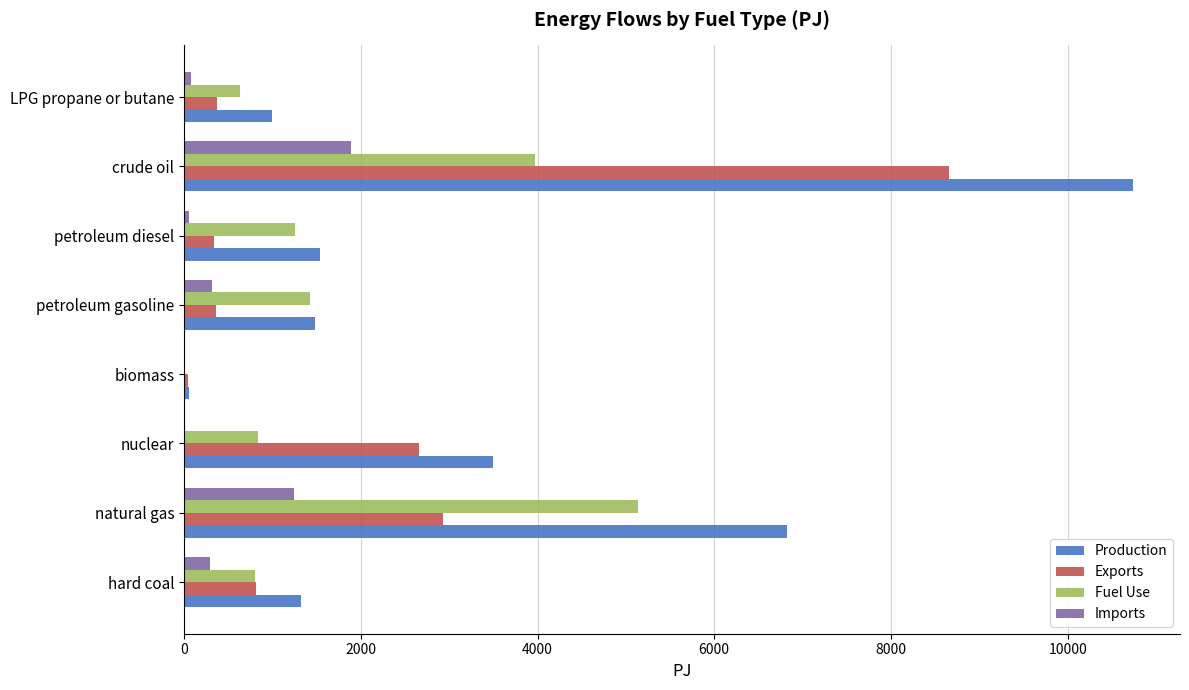

What value does the Exports series have at hard coal?

811.7